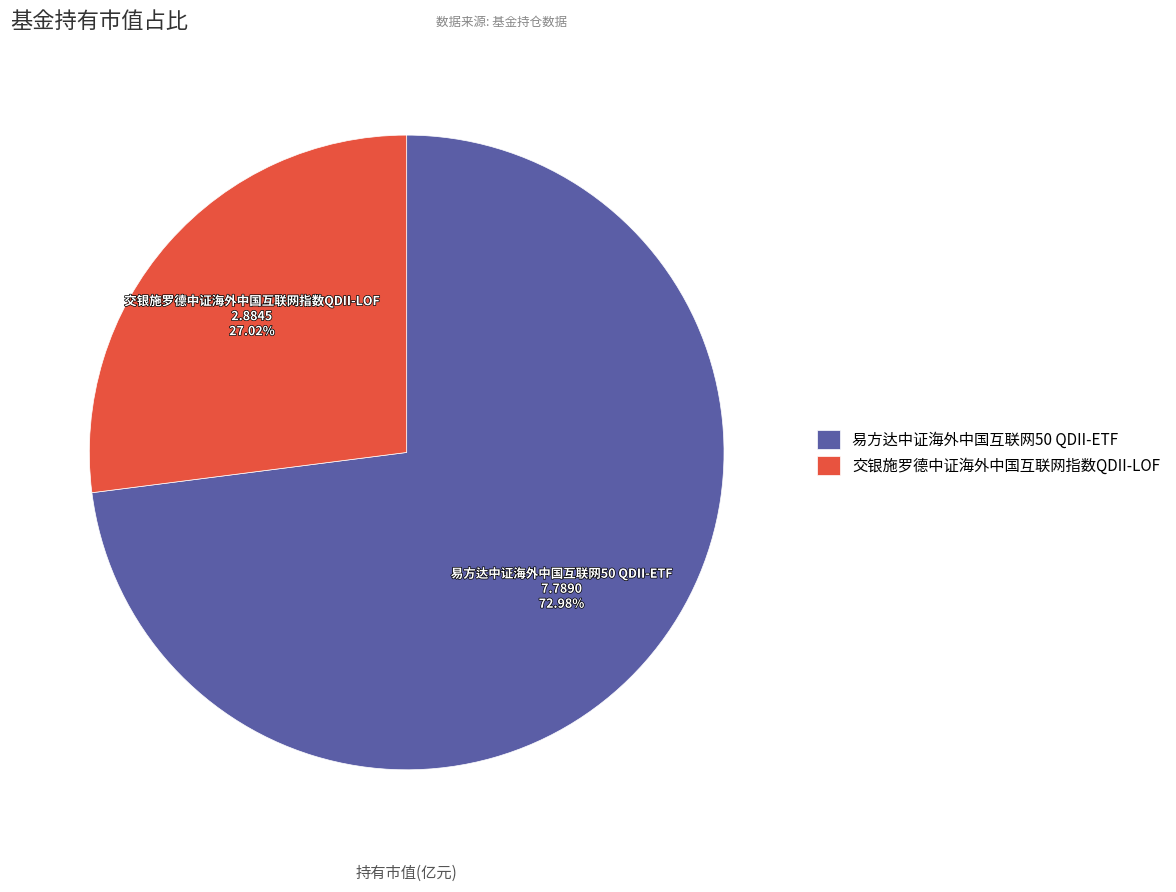

Between 交银施罗德中证海外中国互联网指数QDII-LOF and 易方达中证海外中国互联网50 QDII-ETF, which is larger?

易方达中证海外中国互联网50 QDII-ETF